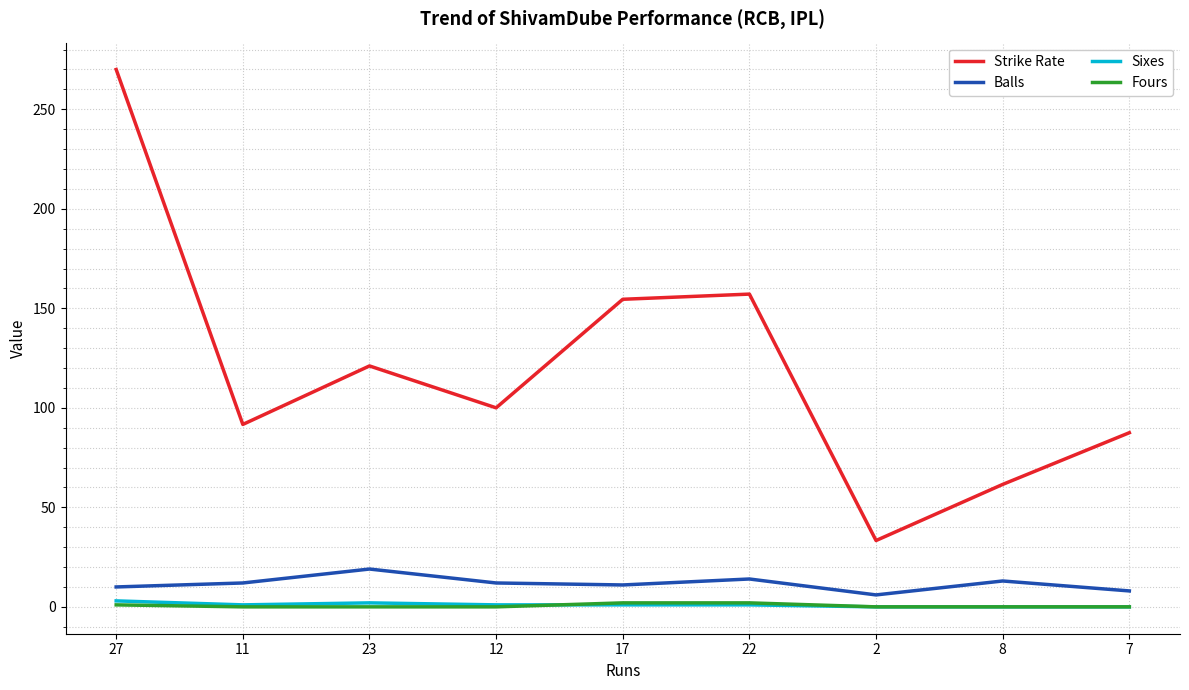

How many interior local valleys does the Strike Rate series have?

3